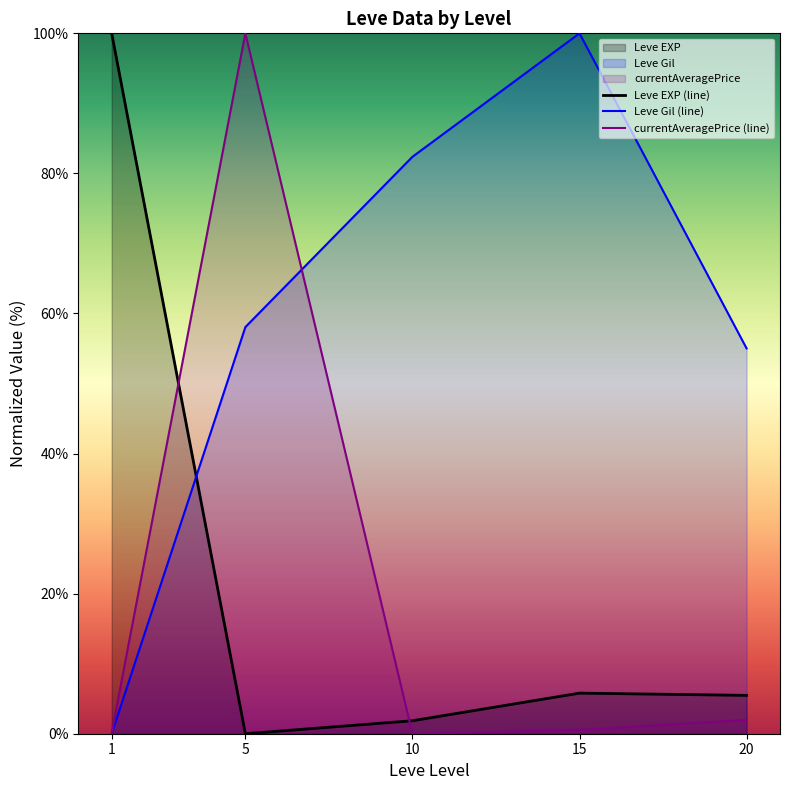

Reading left to right, extract all data points from this chart.

Leve EXP (line): 100.0	0.0	1.9	5.8	5.5
Leve Gil (line): 0.0	58.1	82.4	100.0	55.0
currentAveragePrice (line): 0.1	100.0	0.0	0.6	2.0